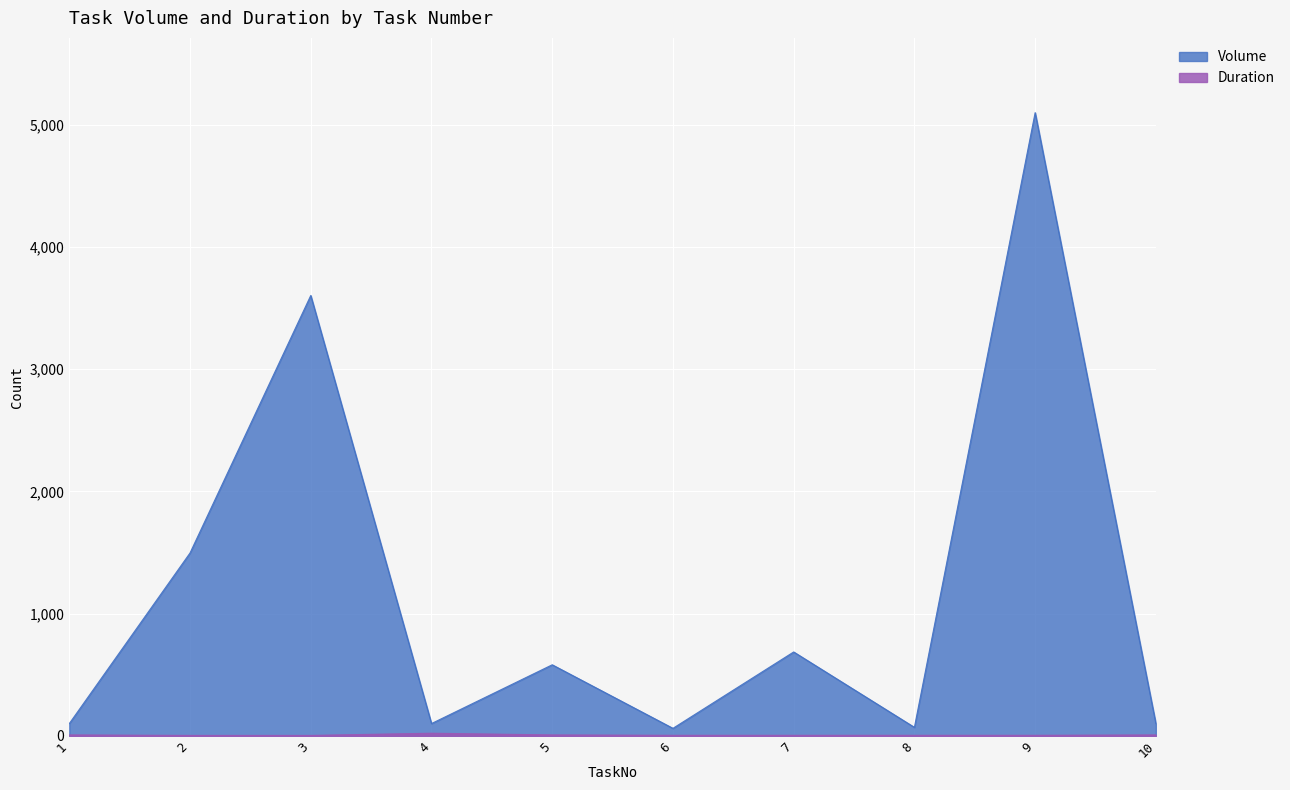

What is the maximum value shown in the chart?

5099